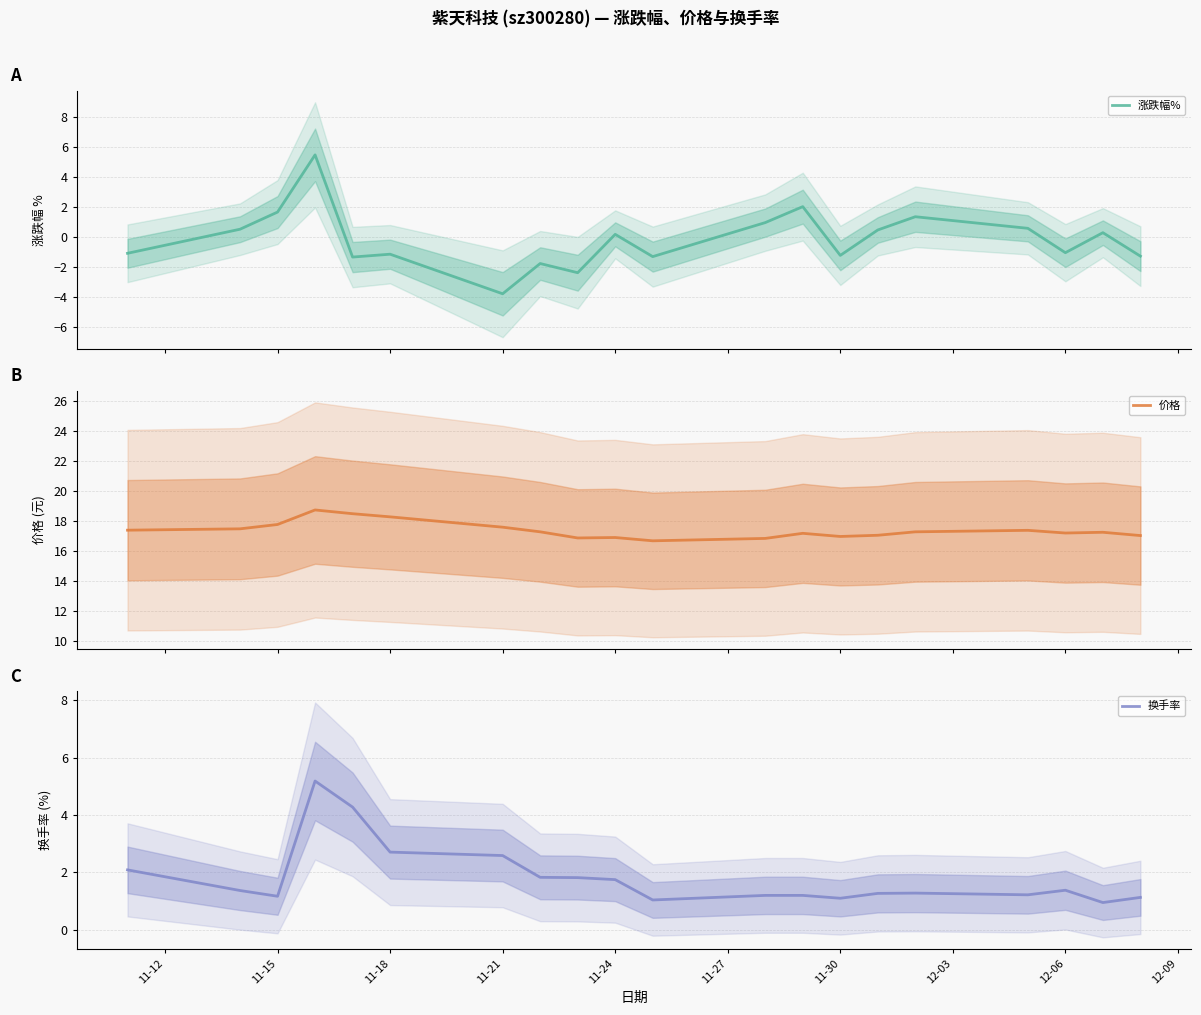

What is the difference between the maximum and second lowest values in the 换手率 series?

4.2